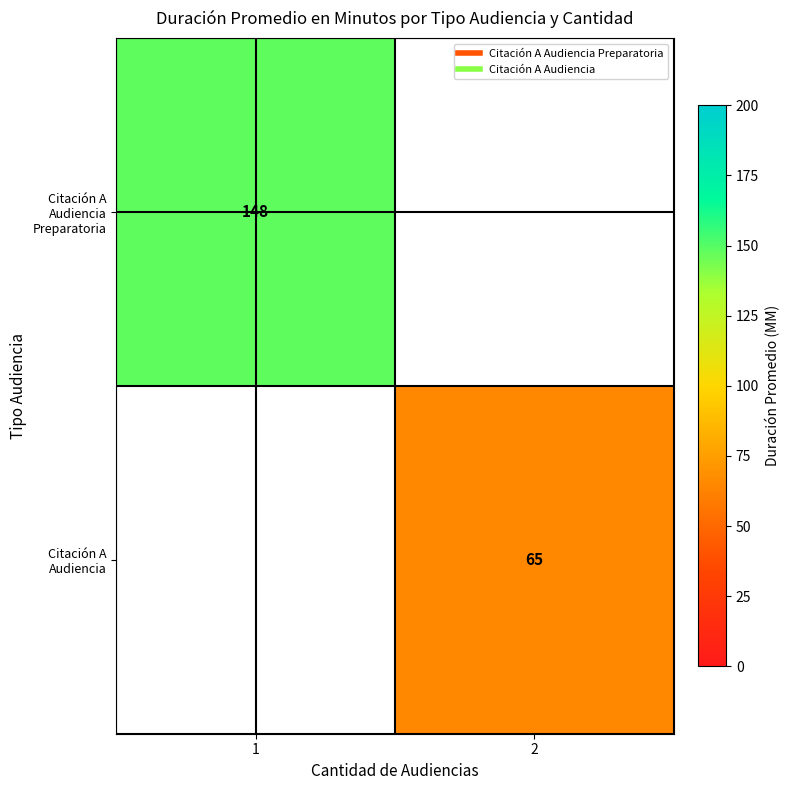

What is the maximum value shown in the chart?

148.0